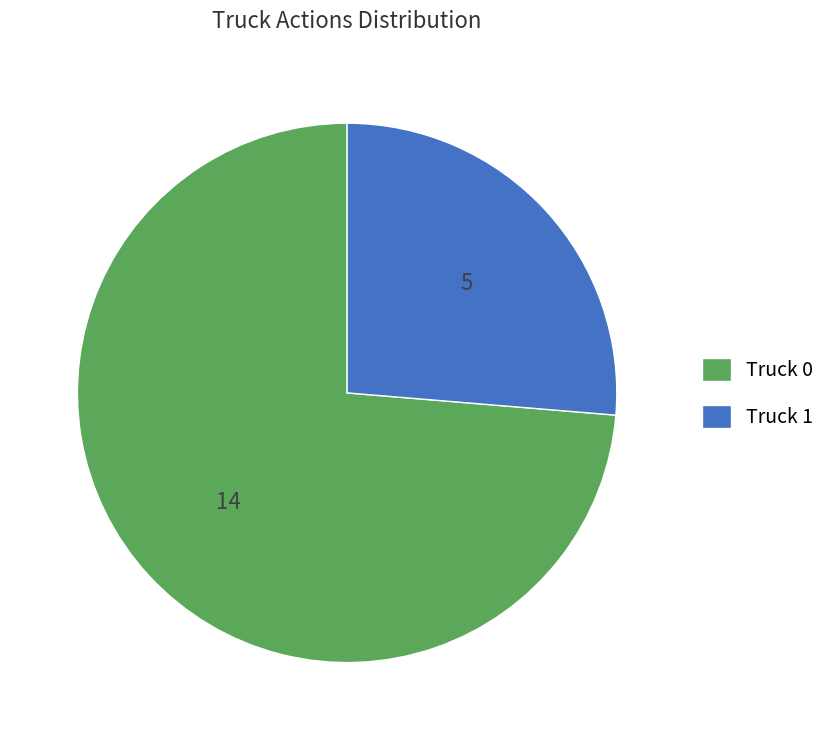

Do Truck 0 and Truck 1 together represent more than half of the pie?

Yes